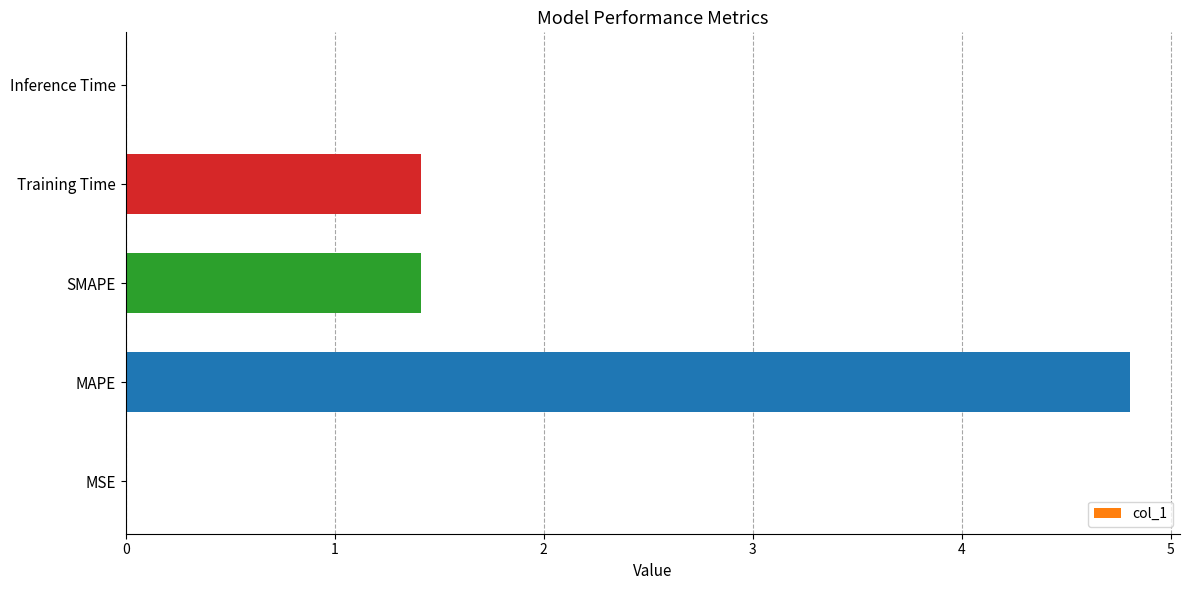

What value does the data have at SMAPE?

1.4